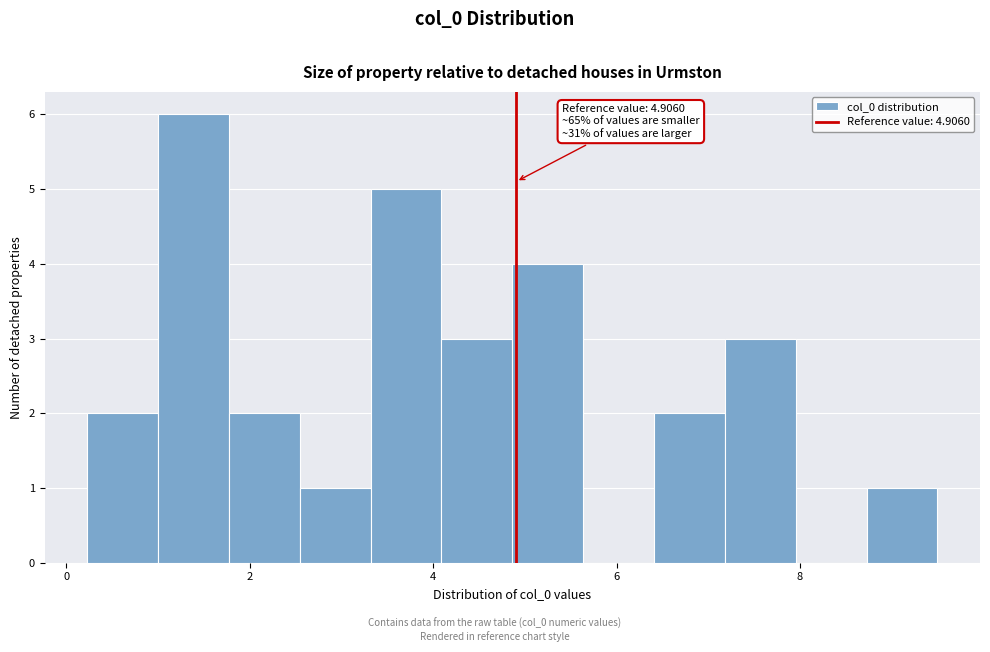

Read against the x-axis, roughly where is the centre of the tallest bar?

1.4